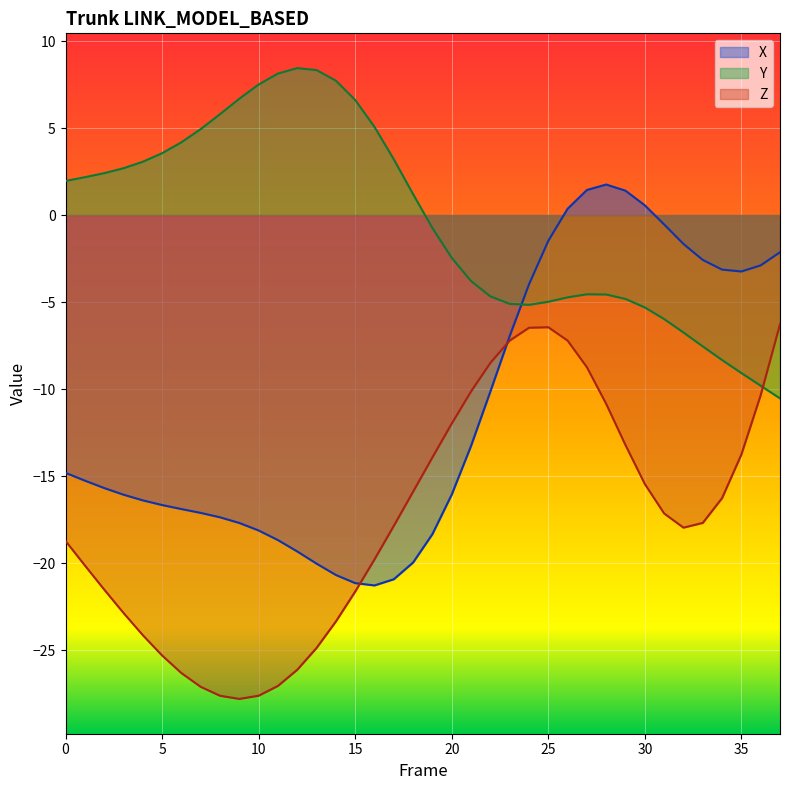

Reading right to left, list all the values displayed in this chart.

X: 37=-2.1	36=-2.9	35=-3.2	34=-3.1	33=-2.6	32=-1.7	31=-0.5	30=0.6	29=1.4	28=1.8	27=1.4	26=0.4	25=-1.5	24=-4.0	23=-7.0	22=-10.1	21=-13.3	20=-16.1	19=-18.3	18=-20.0	17=-20.9	16=-21.3	15=-21.2	14=-20.7	13=-20.0	12=-19.3	11=-18.7	10=-18.1	9=-17.7	8=-17.4	7=-17.1	6=-16.9	5=-16.7	4=-16.4	3=-16.1	2=-15.7	1=-15.3	0=-14.8
Y: 37=-10.5	36=-9.8	35=-9.1	34=-8.3	33=-7.5	32=-6.7	31=-6.0	30=-5.3	29=-4.8	28=-4.6	27=-4.6	26=-4.7	25=-5.0	24=-5.2	23=-5.1	22=-4.7	21=-3.8	20=-2.5	19=-0.7	18=1.2	17=3.2	16=5.1	15=6.6	14=7.7	13=8.3	12=8.4	11=8.1	10=7.5	9=6.7	8=5.8	7=4.9	6=4.2	5=3.6	4=3.1	3=2.7	2=2.4	1=2.2	0=2.0
Z: 37=-6.3	36=-10.3	35=-13.8	34=-16.3	33=-17.7	32=-18.0	31=-17.1	30=-15.5	29=-13.2	28=-10.9	27=-8.7	26=-7.2	25=-6.4	24=-6.5	23=-7.2	22=-8.5	21=-10.1	20=-12.0	19=-13.9	18=-15.9	17=-17.9	16=-19.8	15=-21.6	14=-23.4	13=-24.9	12=-26.1	11=-27.1	10=-27.6	9=-27.8	8=-27.6	7=-27.1	6=-26.3	5=-25.3	4=-24.1	3=-22.9	2=-21.5	1=-20.1	0=-18.7